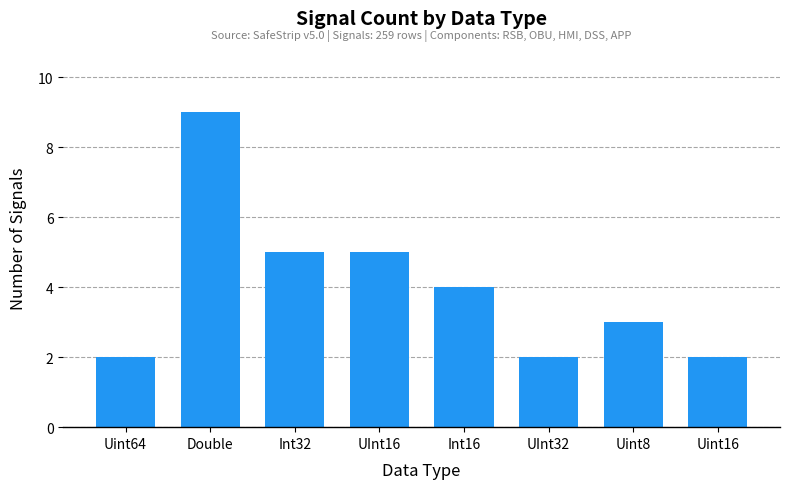

What is the value of the 8th bar from the left?

2